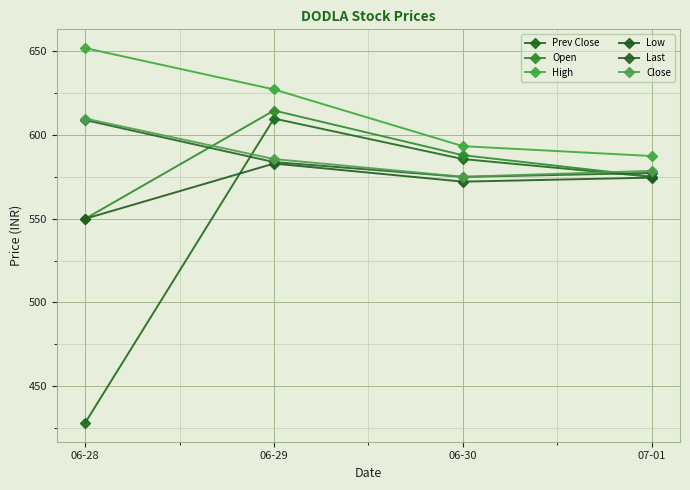

What is the average value of the Prev Close series?

549.7